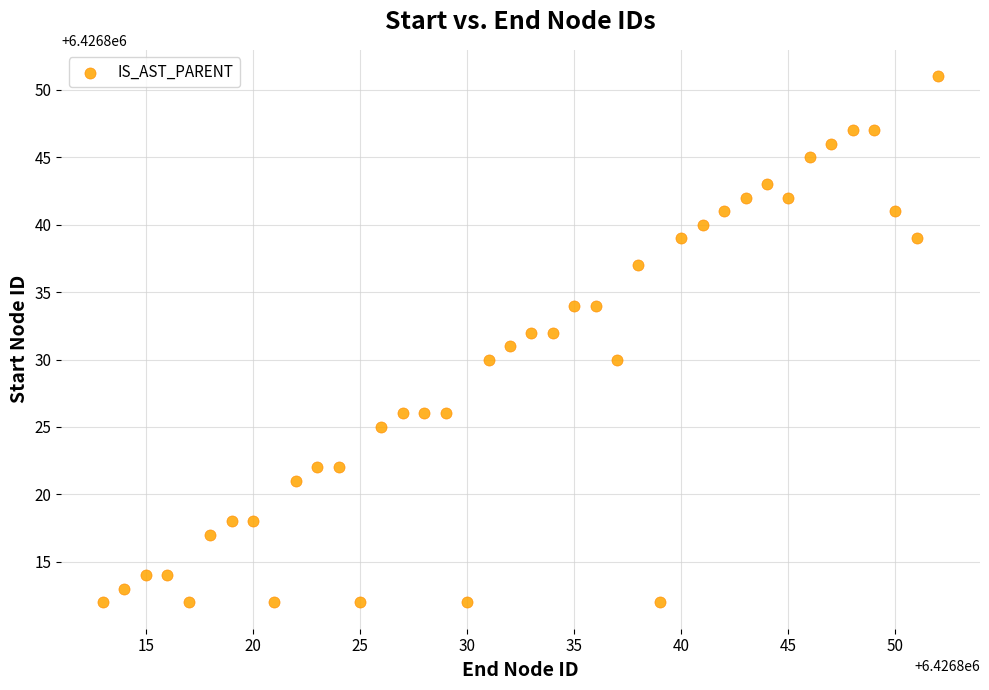

What is the range of Y values (max minus min)?

39